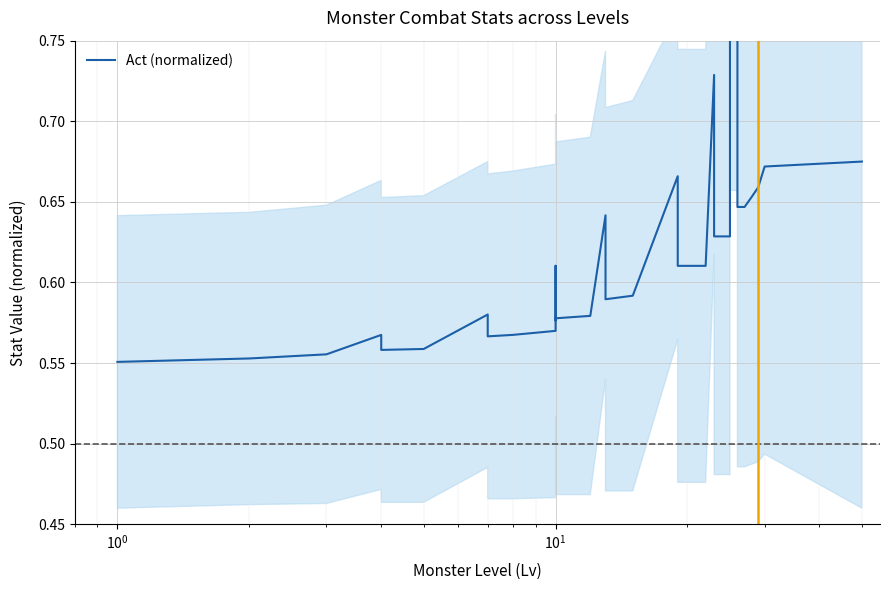

How many distinct data groups are displayed?

1